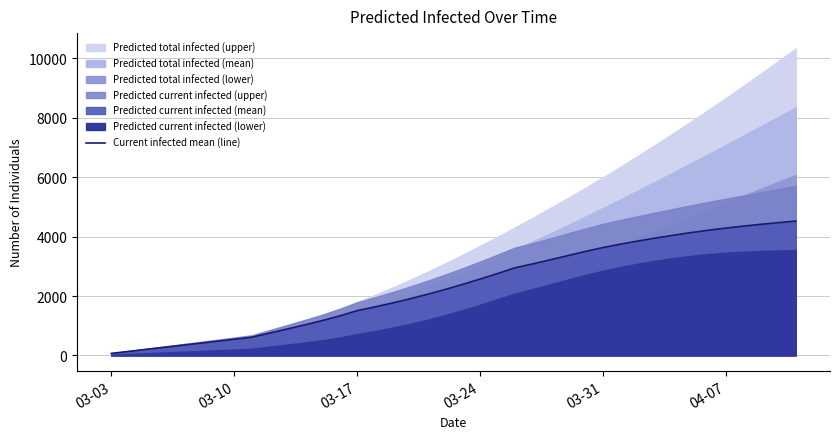

What is the highest value of the Current infected mean (line) series?

4521